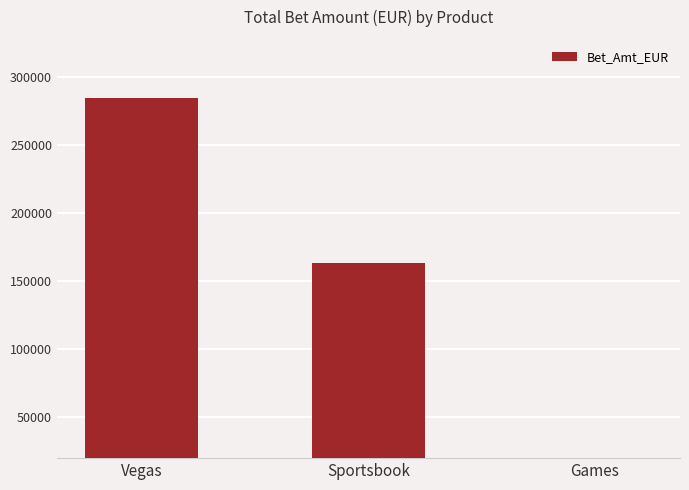

The chart shows a value of 284831.0 at Vegas. True or false?

True